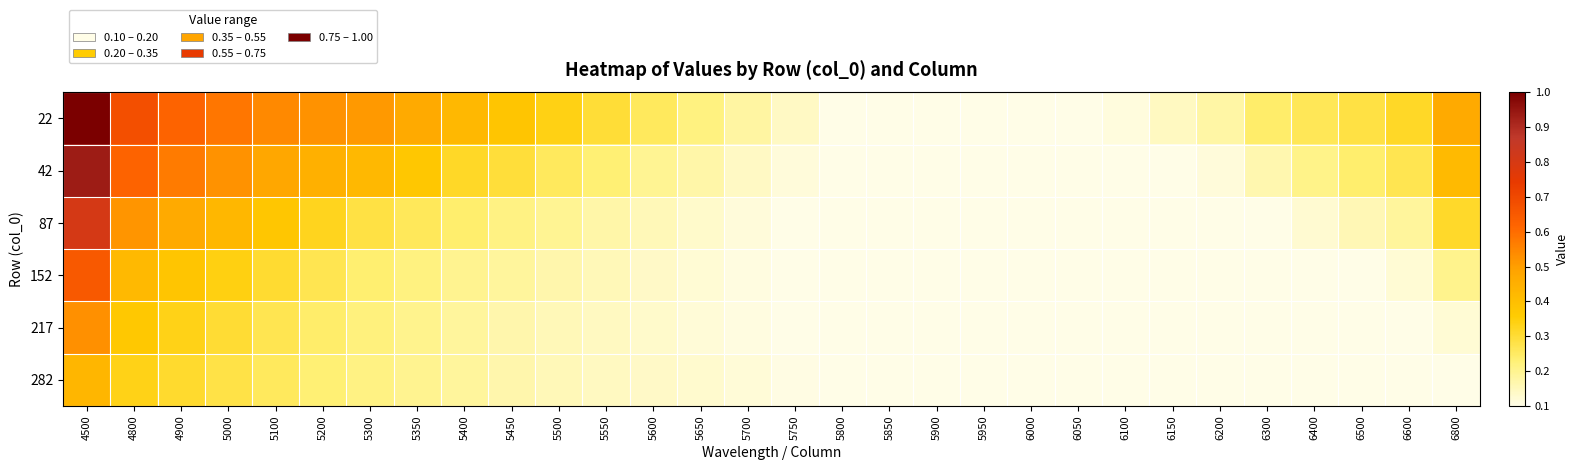

Which series changed the most between 5500 and 5750?

22